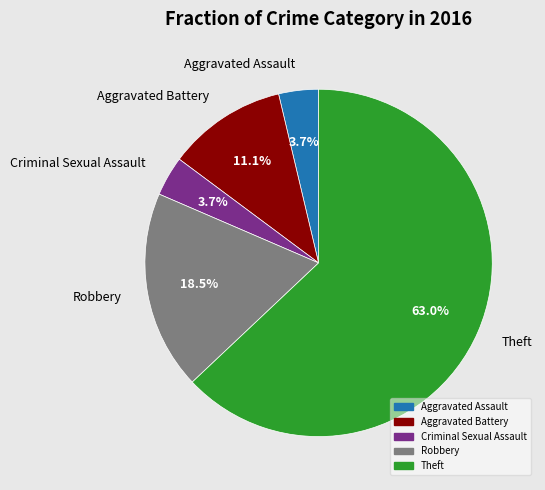

How many segments does this pie chart have?

5